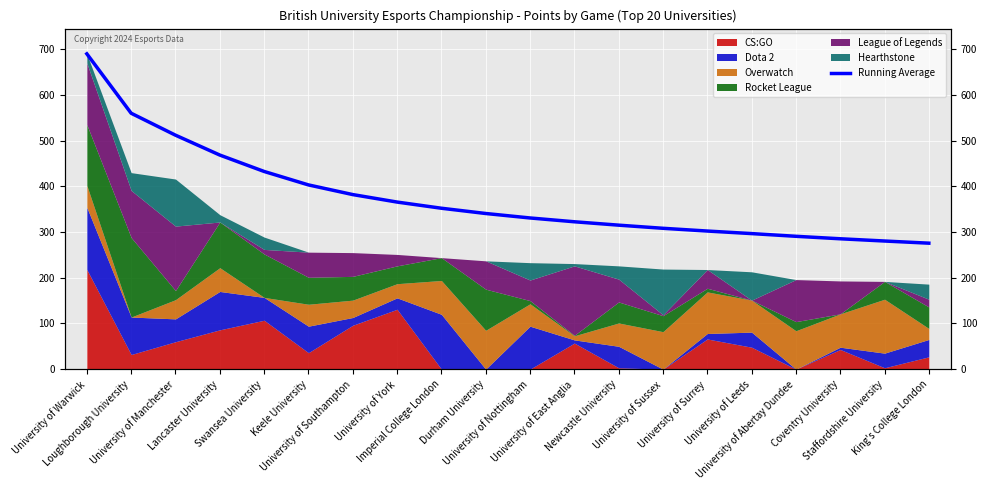

What is the sum of all values?

7514.0